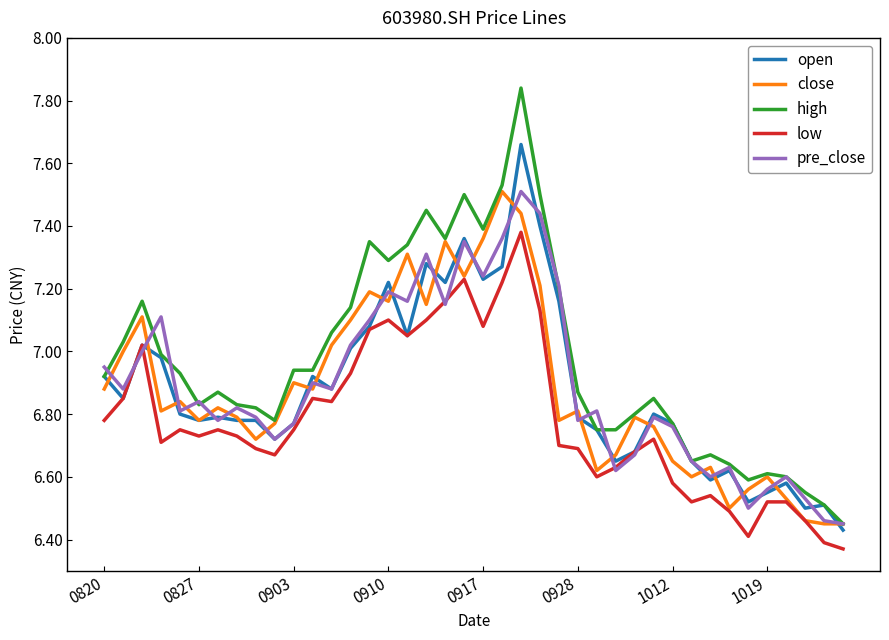

Which series has the largest total across all categories?

high